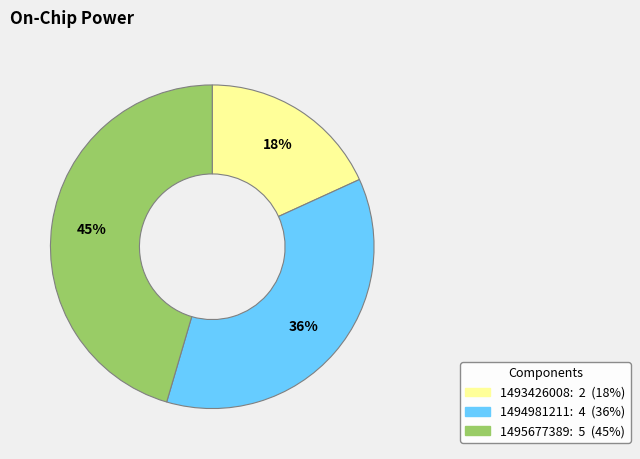

Does 1495677389 represent more than half of the total?

No